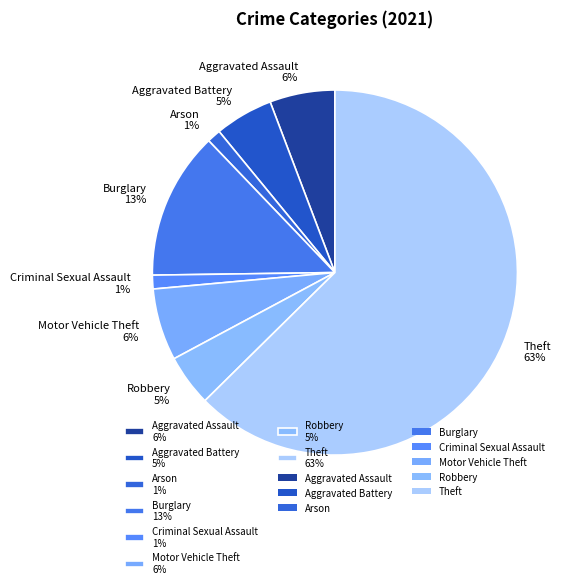

Which category accounts for the majority?

Theft 63%